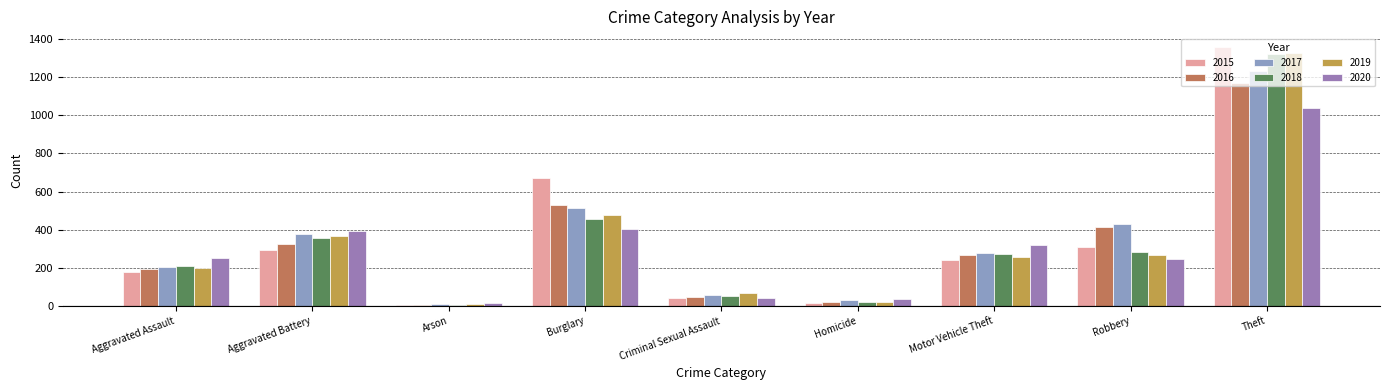

At how many categories does at least one series exceed 231?

6